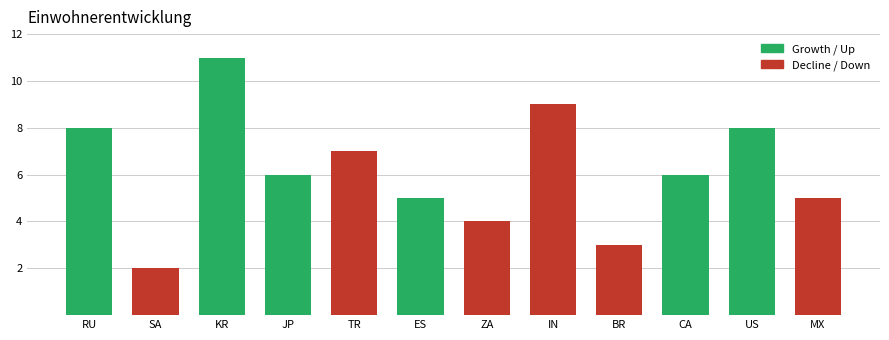

The value at JP is 3. True or false?

False